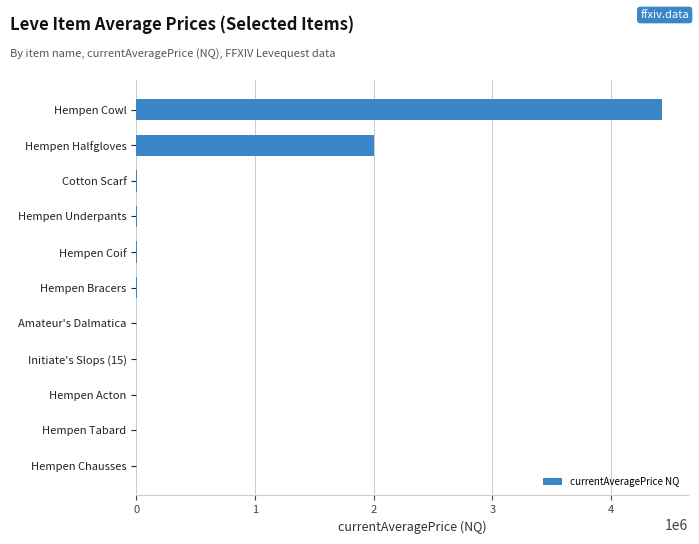

At which category does the chart reach its peak across all series?

Hempen Cowl